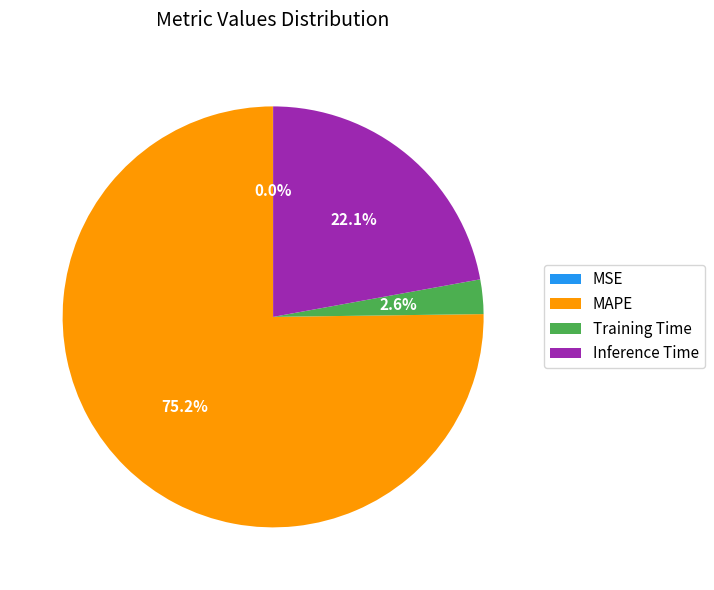

How much of the chart is everything except Training Time?

97.4%